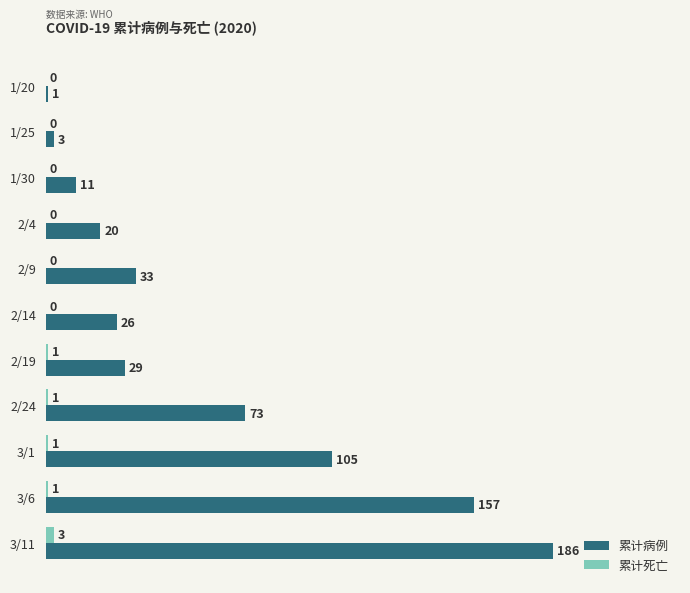

Is the value of 累计病例 at 1/20 greater than the value of 累计死亡 at 1/30?

Yes